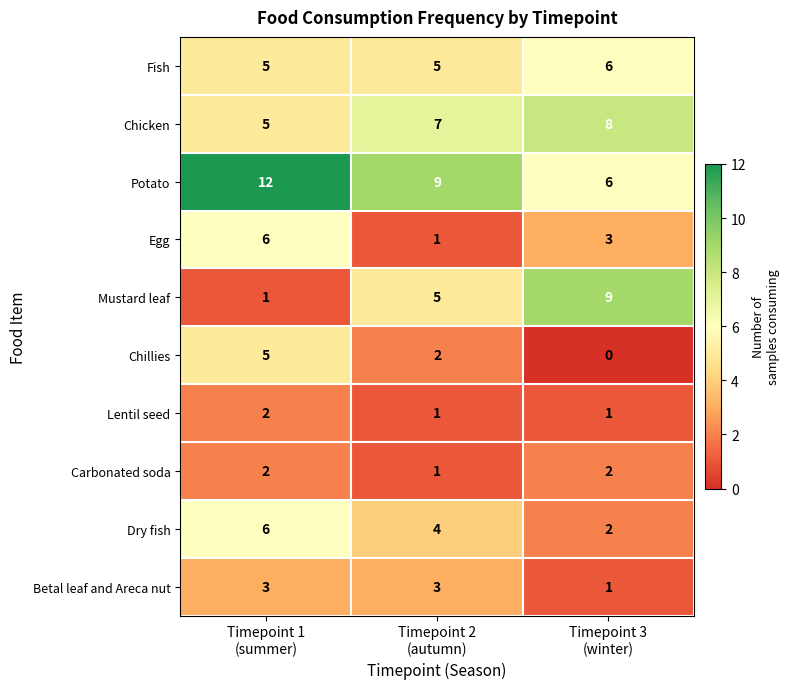

What is the spread (max minus min) of values at Timepoint 1
(summer)?

11